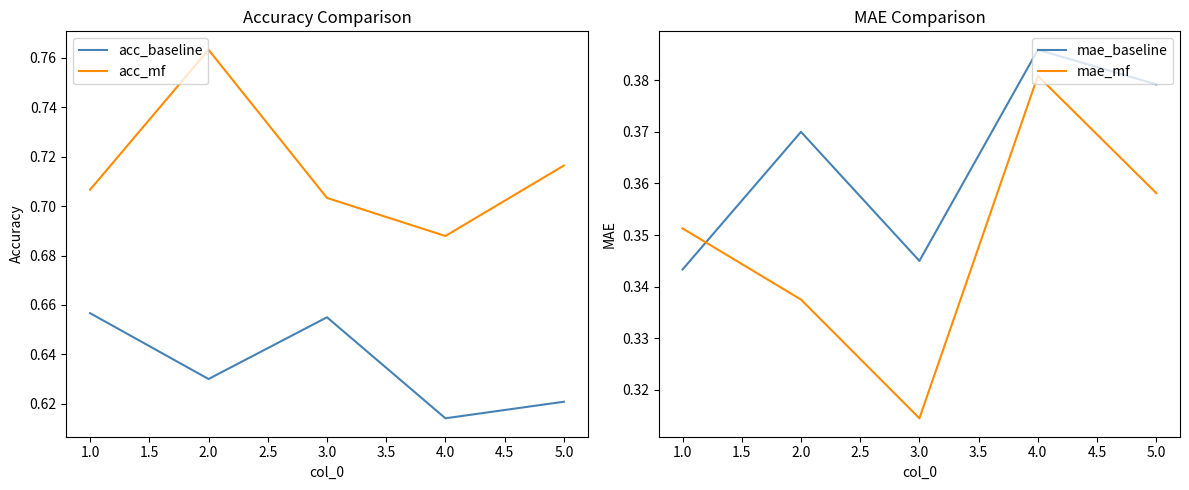

Which series has the largest range (max minus min)?

acc_mf